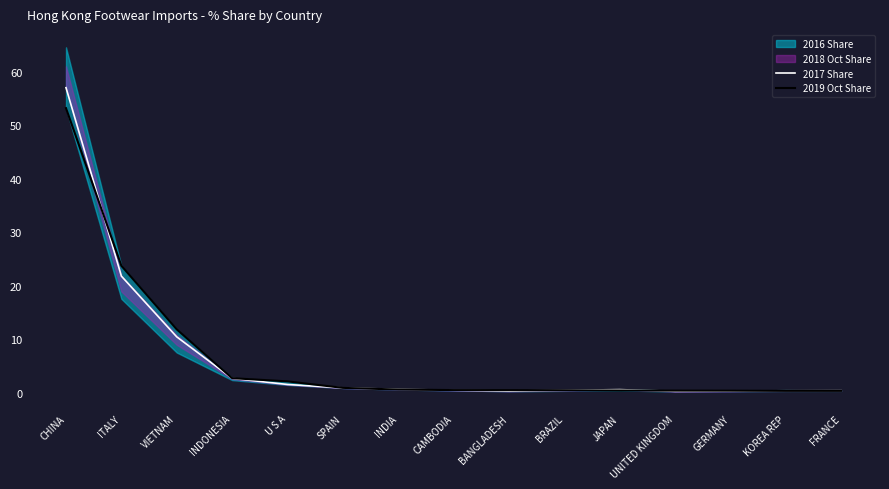

What is the total value across all series at JAPAN?

1.0